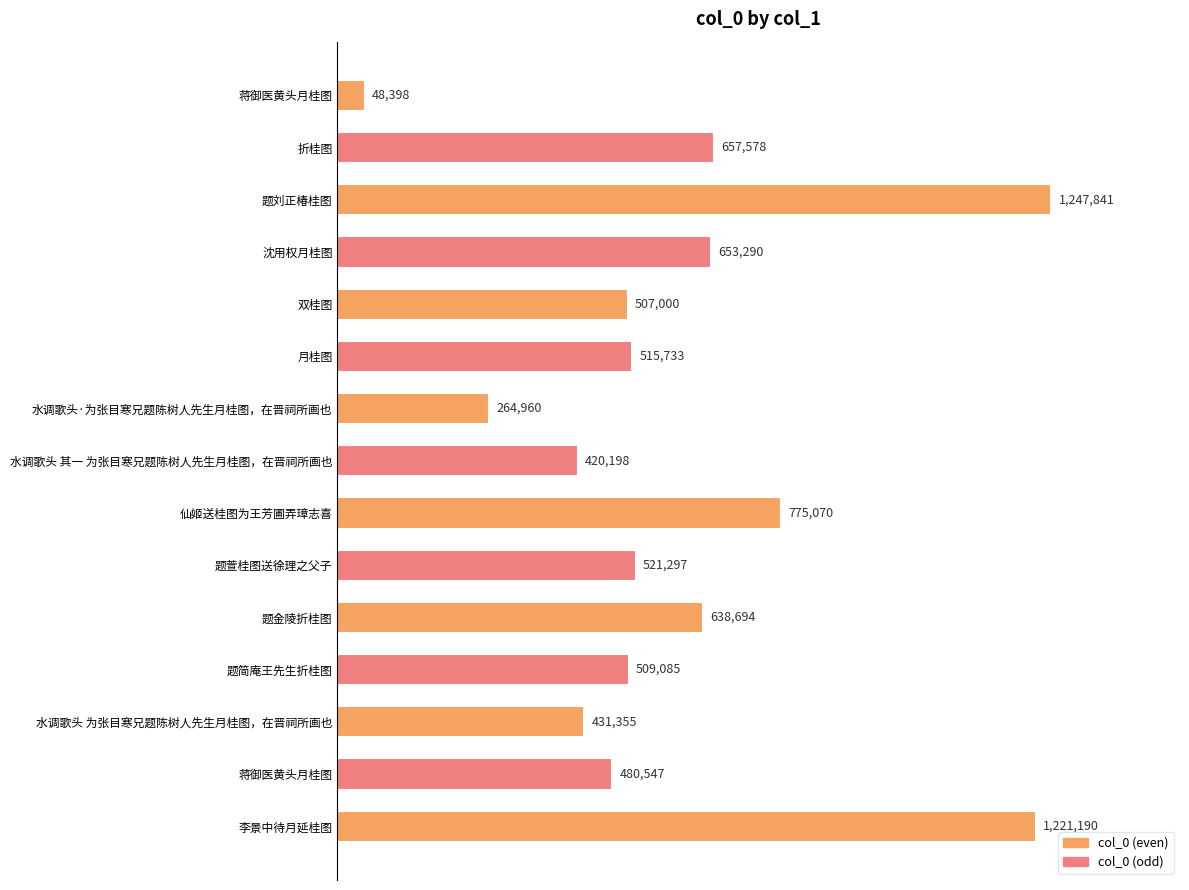

What is the difference between the maximum and minimum values?

1199443